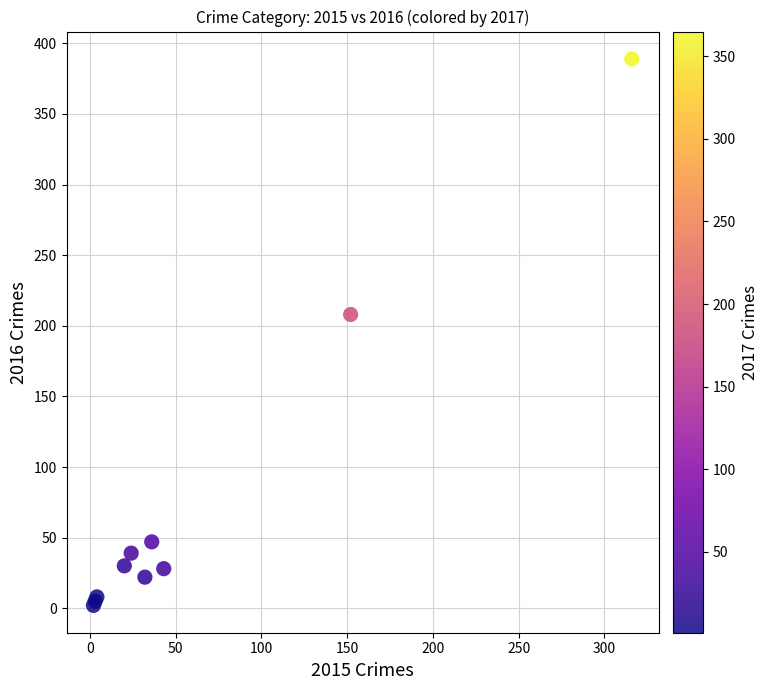

What Y value in the scatter plot is closest to 195?

208